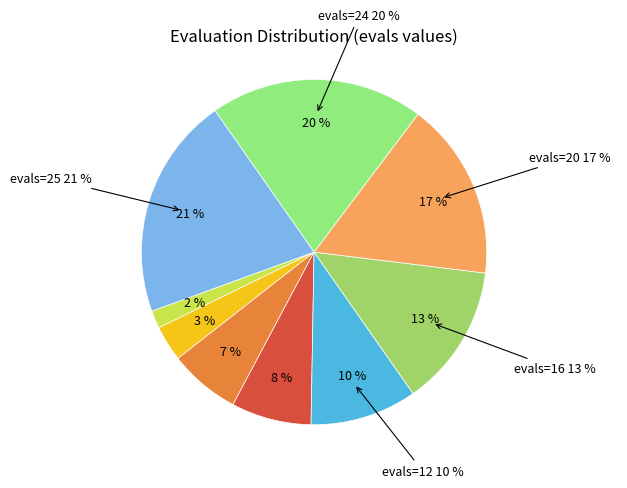

Which category has the biggest portion of the pie?

evals=25